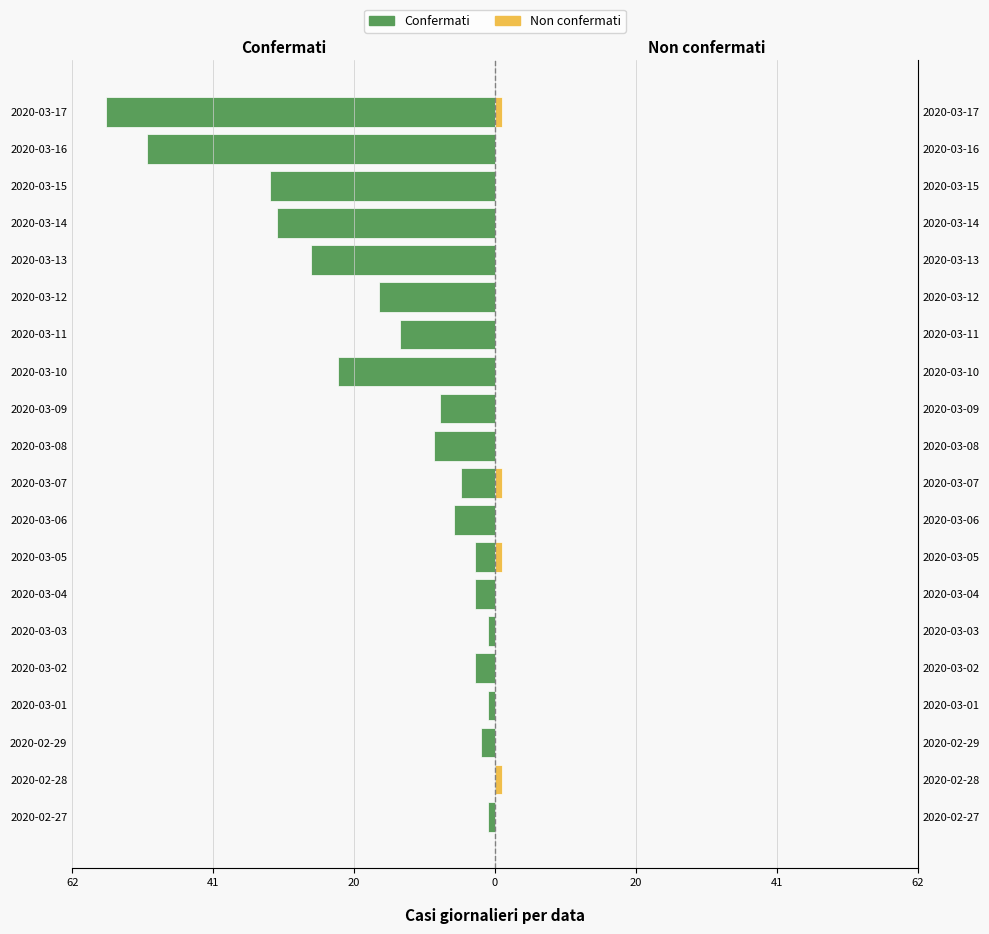

Count the Non confermati values in the range 0 to 1.

20